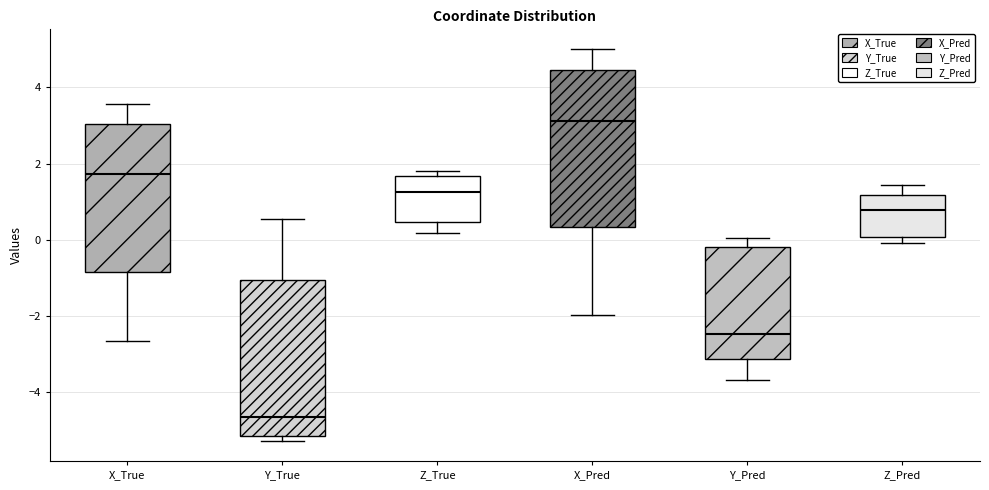

Reading left to right, read every box against the y-axis: the position of its median line, the range the box covers, and the ends of its whiskers. The values are not printed on the chart, so give them approximately, as read against the axis.

X_True: median 1.8, box -0.8 to 3.0, whiskers -2.6 to 3.6
Y_True: median -4.6, box -5.2 to -1.0, whiskers -5.2 (just below the box's lower edge) to 0.6
Z_True: median 1.2, box 0.4 to 1.6, whiskers 0.2 to 1.8
X_Pred: median 3.2, box 0.4 to 4.4, whiskers -2.0 to 5.0
Y_Pred: median -2.4, box -3.2 to -0.2, whiskers -3.6 to 0.0
Z_Pred: median 0.8, box 0.0 to 1.2, whiskers 0.0 (just below the box's lower edge) to 1.4